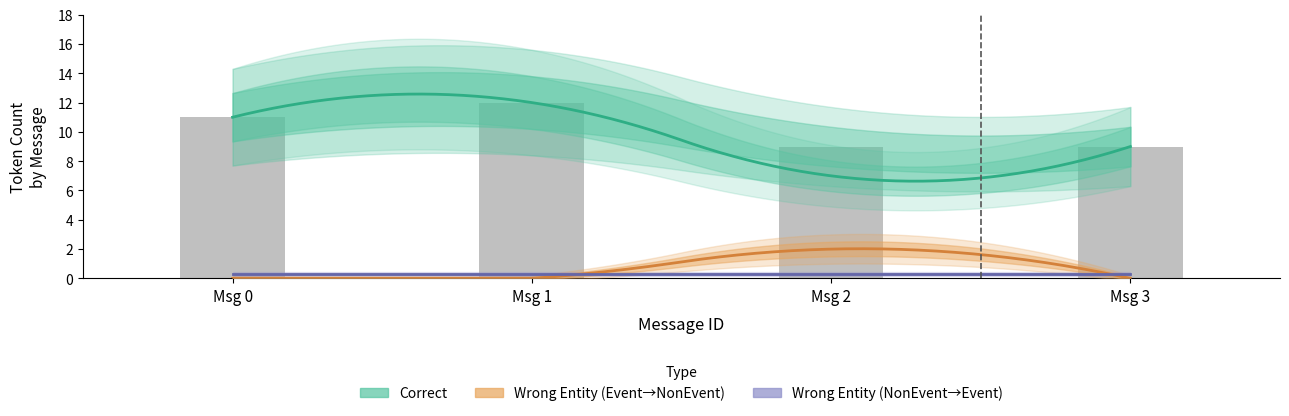

What is the spread (max minus min) of values at 1?

12